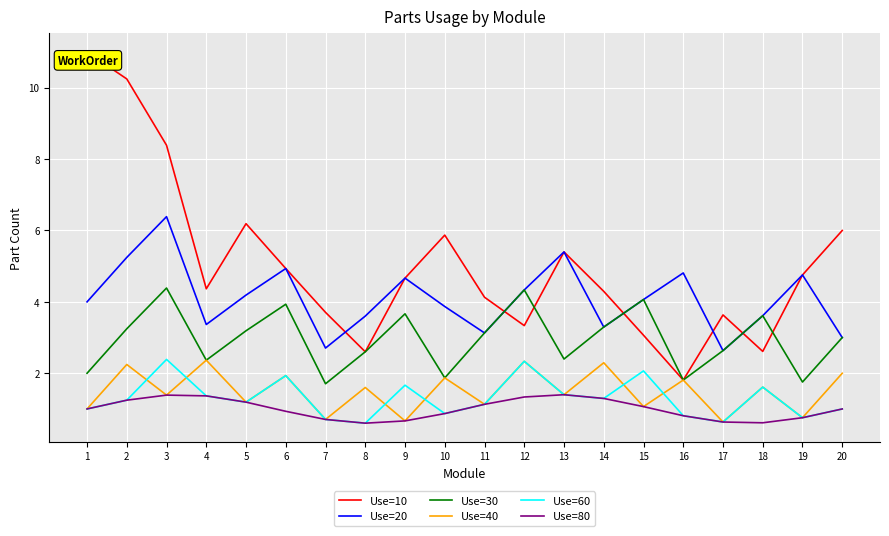

What is the difference between the maximum and minimum values in the Use=60 series?

1.8